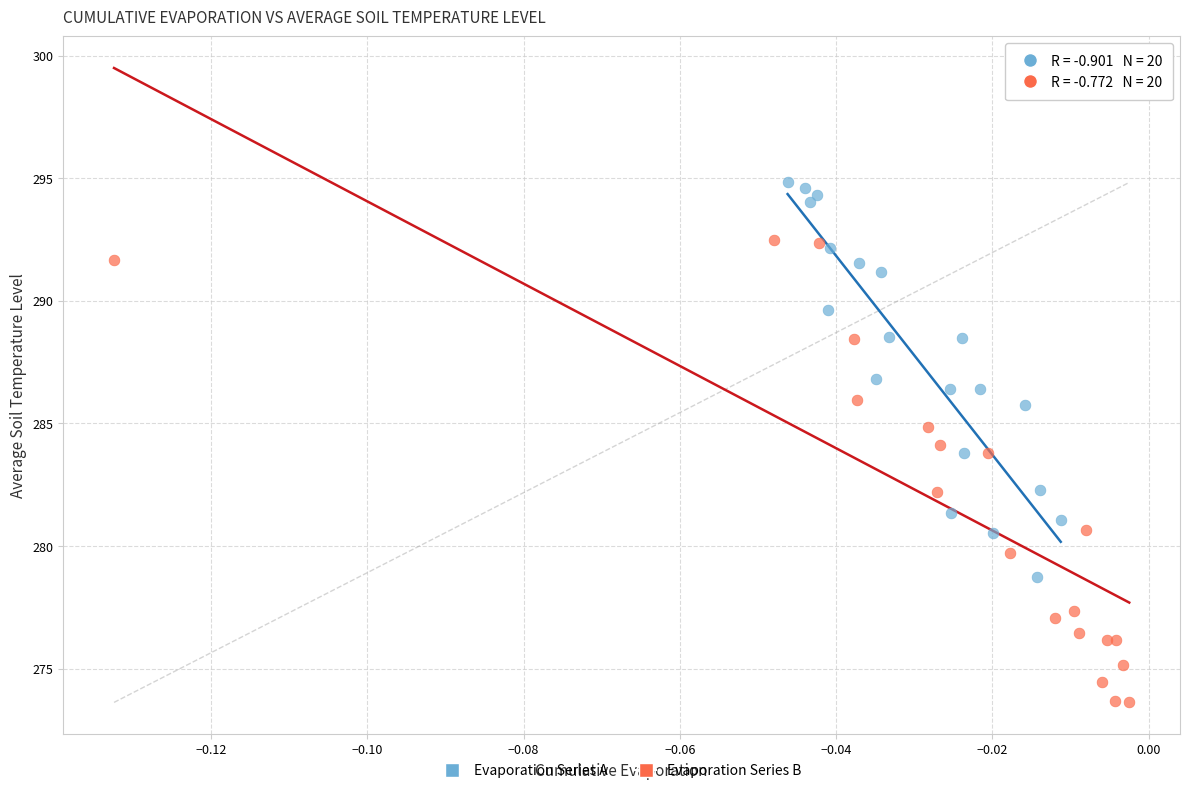

Which series contains the lowest Y value?

Evaporation Series B